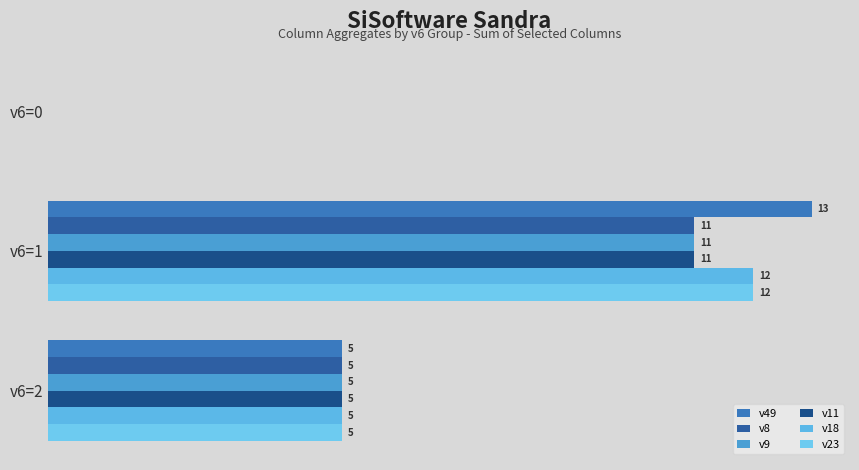

Which series has the largest total across all categories?

v49